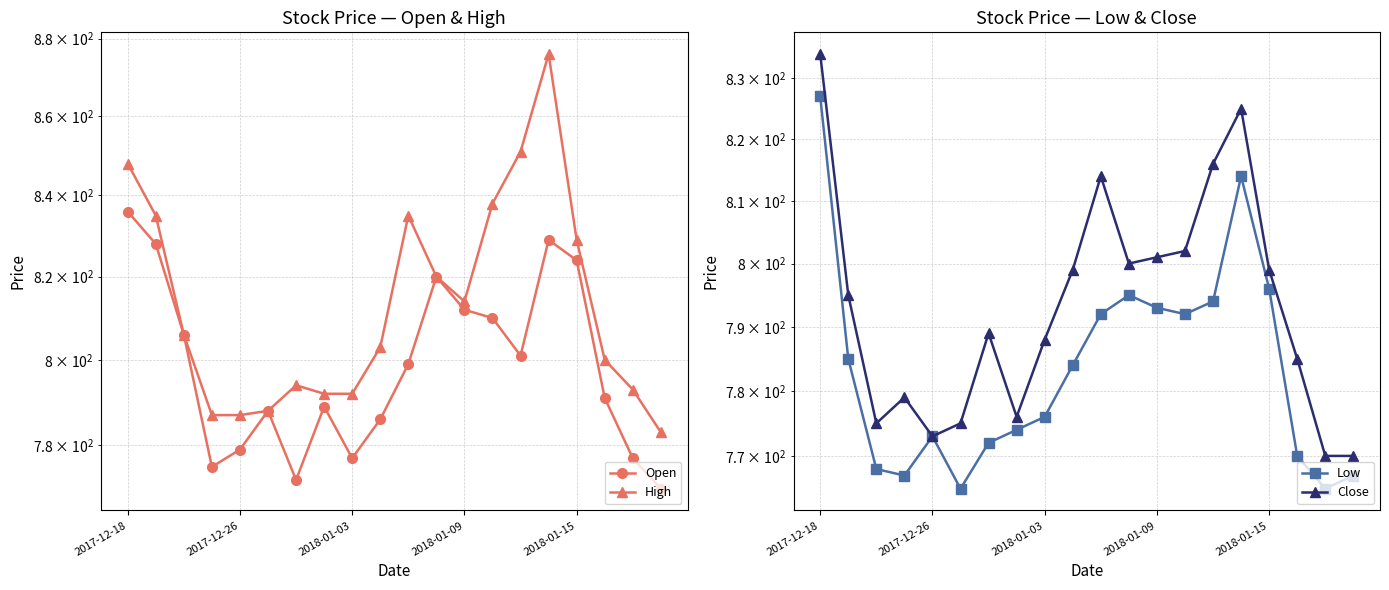

True or false: High and Low intersect in this chart.

False